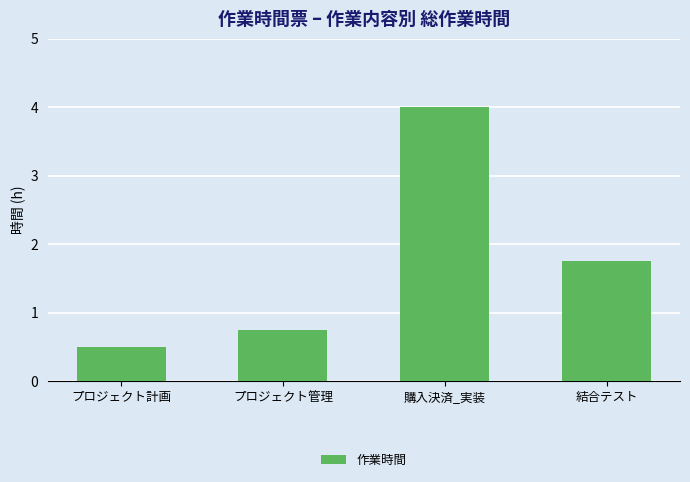

What is the greatest value displayed?

4.0